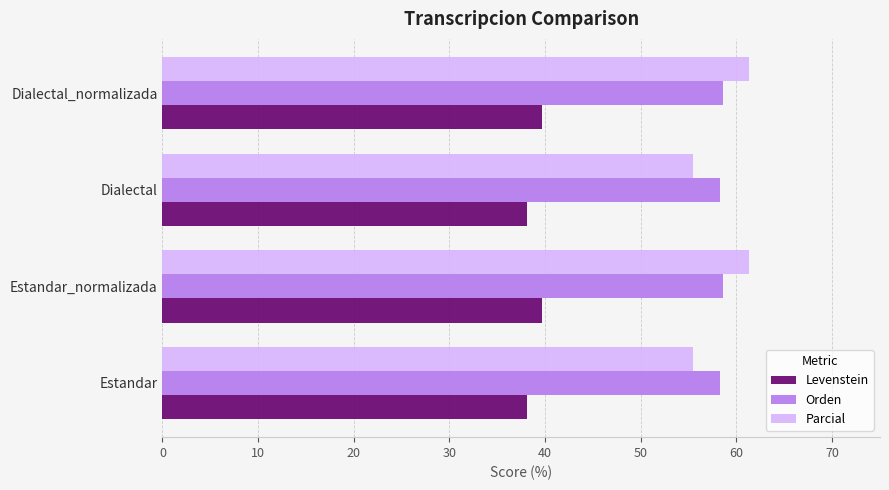

What is the total value across all series at Estandar_normalizada?

159.5